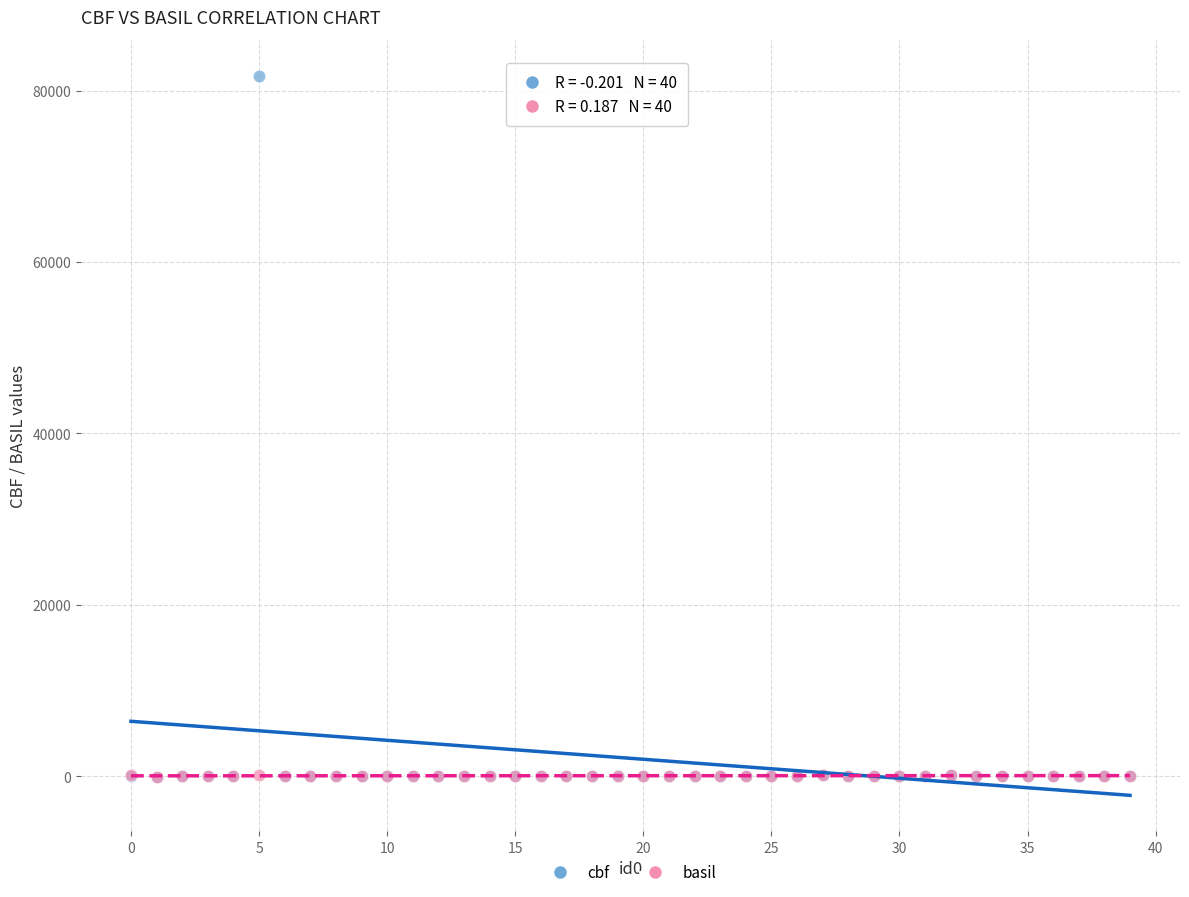

Which series has the widest spread of Y values?

cbf